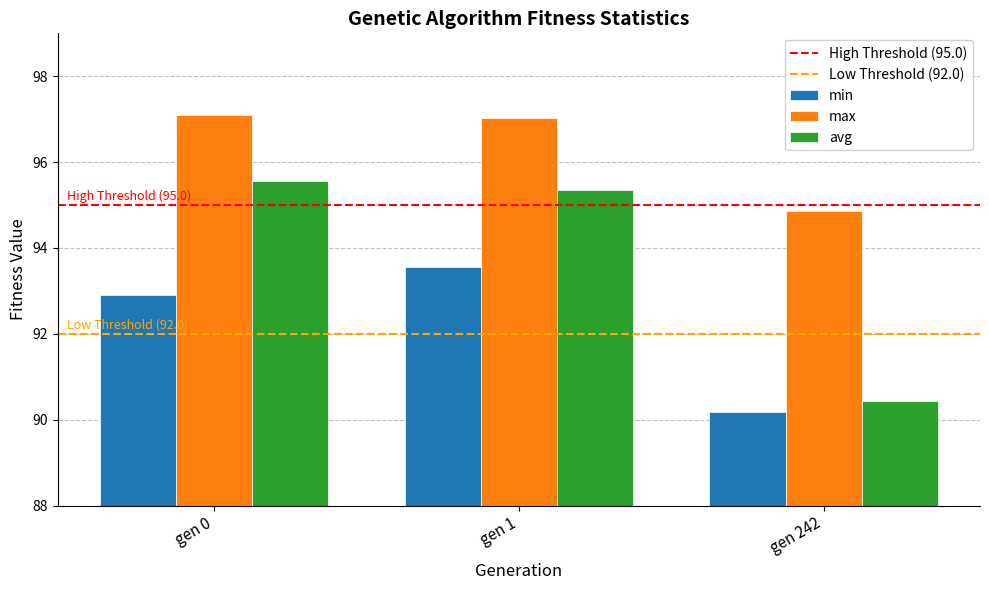

The avg series shows 90.4 at gen 242. True or false?

True